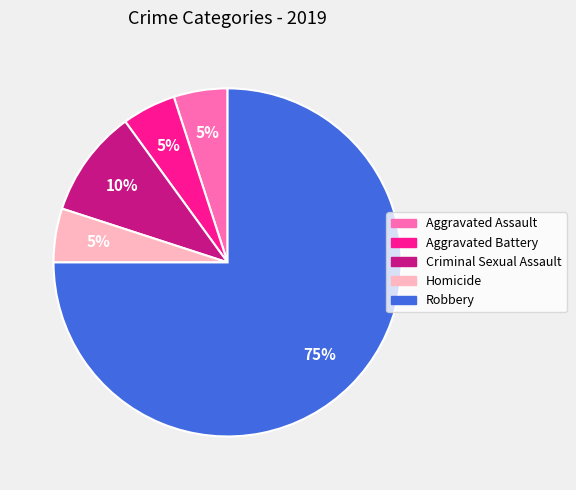

What is the majority slice?

Robbery